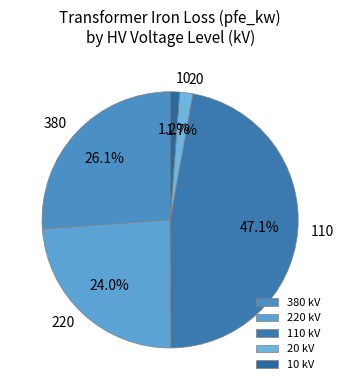

Count the number of slices in the pie.

5